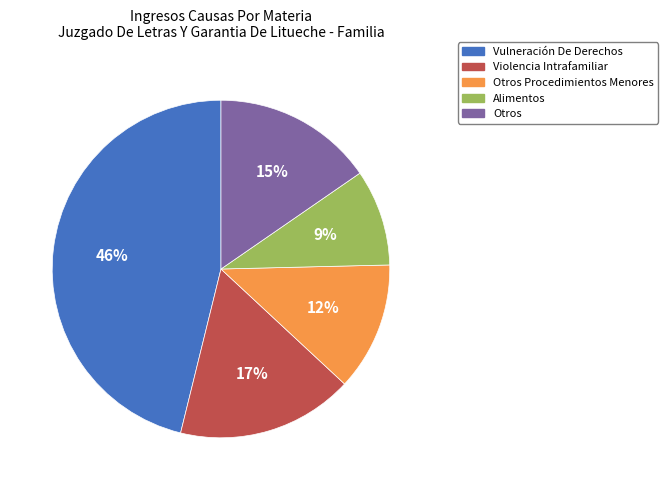

How many segments does this pie chart have?

5